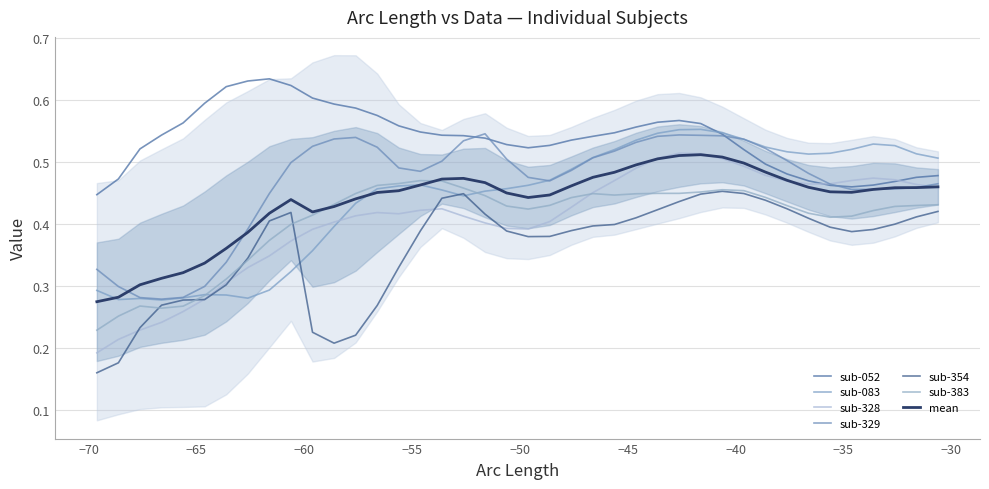

True or false: sub-383 and sub-052 cross at least once.

False